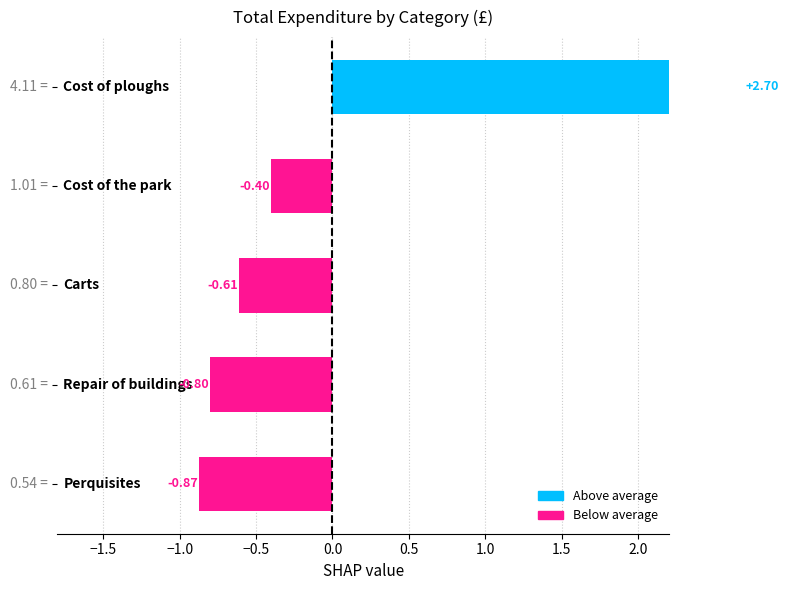

How many values are below 0?

4